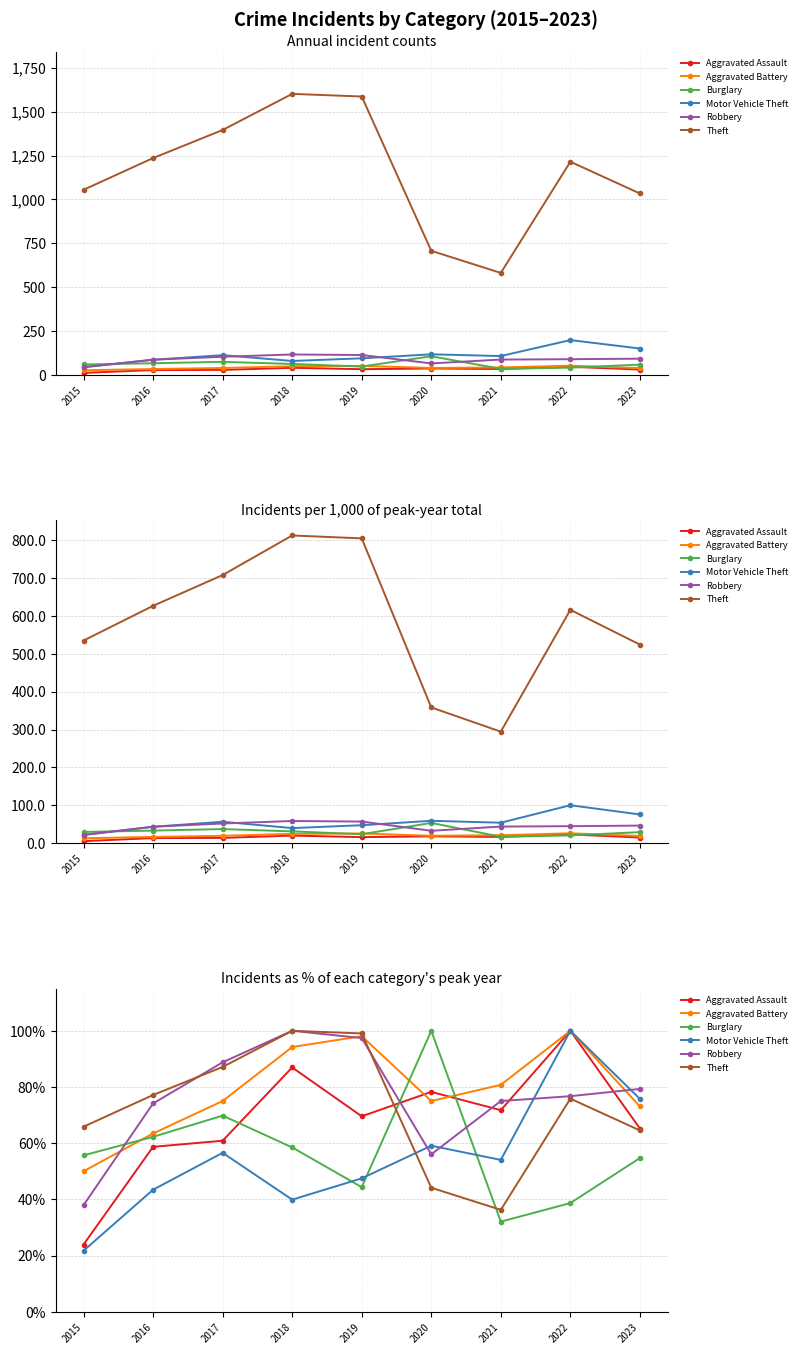

Reading right to left, transcribe all the data shown in this chart.

Aggravated Assault: 65.2	100.0	71.7	78.3	69.6	87.0	60.9	58.7	23.9
Aggravated Battery: 73.1	100.0	80.8	75.0	98.1	94.2	75.0	63.5	50.0
Burglary: 54.7	38.7	32.1	100.0	44.3	58.5	69.8	62.3	55.7
Motor Vehicle Theft: 75.8	100.0	54.0	59.1	47.5	39.9	56.6	43.4	21.7
Robbery: 79.3	76.7	75.0	56.0	97.4	100.0	88.8	74.1	37.9
Theft: 64.5	75.8	36.3	44.1	99.1	100.0	87.1	77.2	65.9